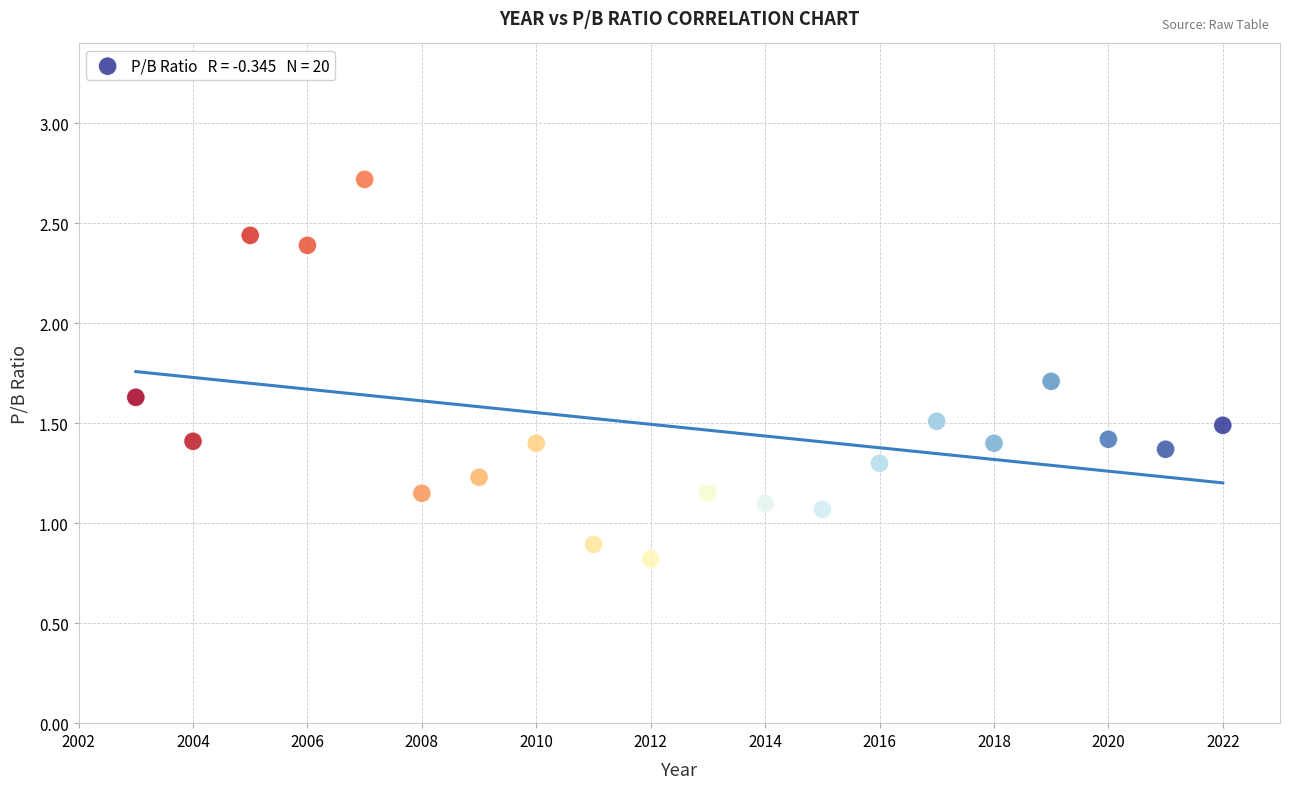

What is the range of Y values (max minus min)?

1.9